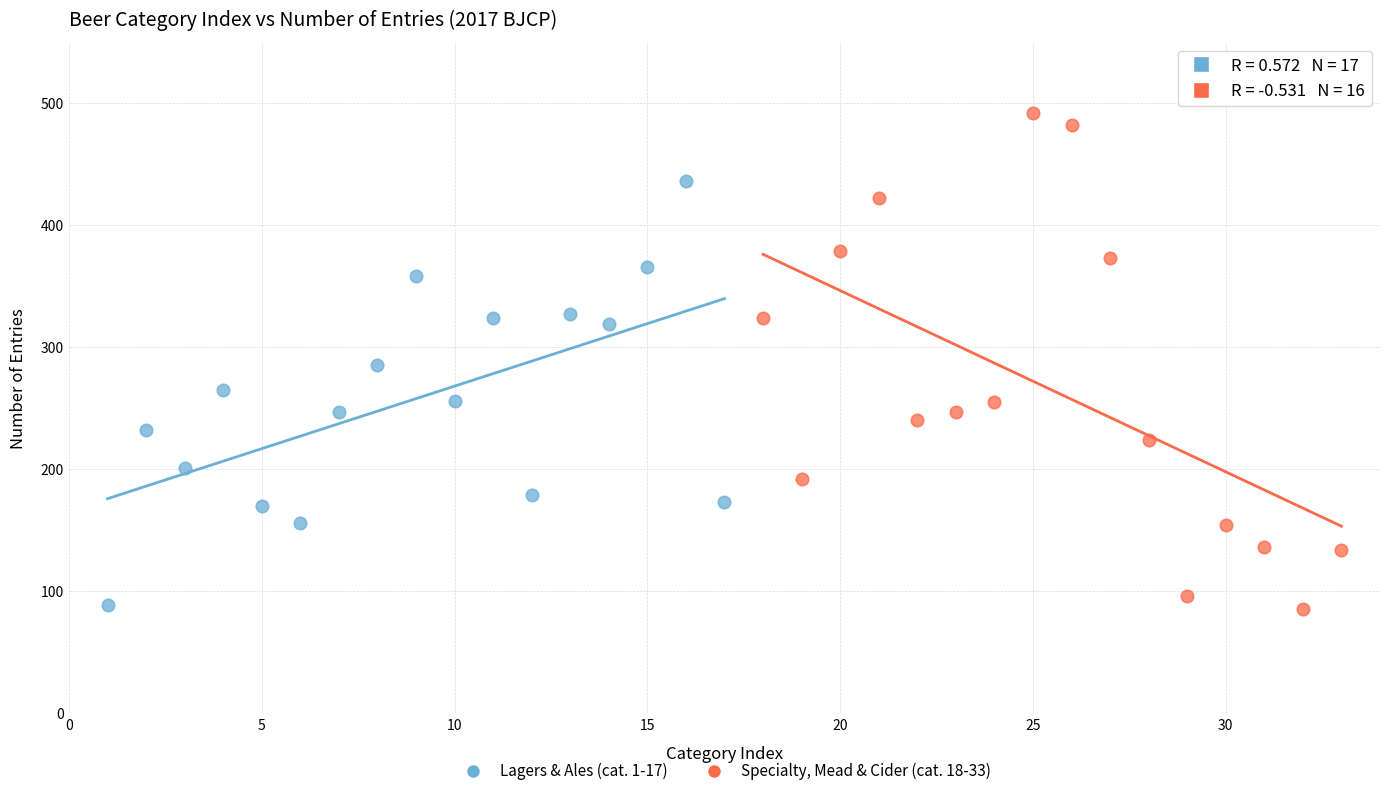

Which series reaches the maximum Y coordinate?

Specialty, Mead & Cider (cat. 18-33)